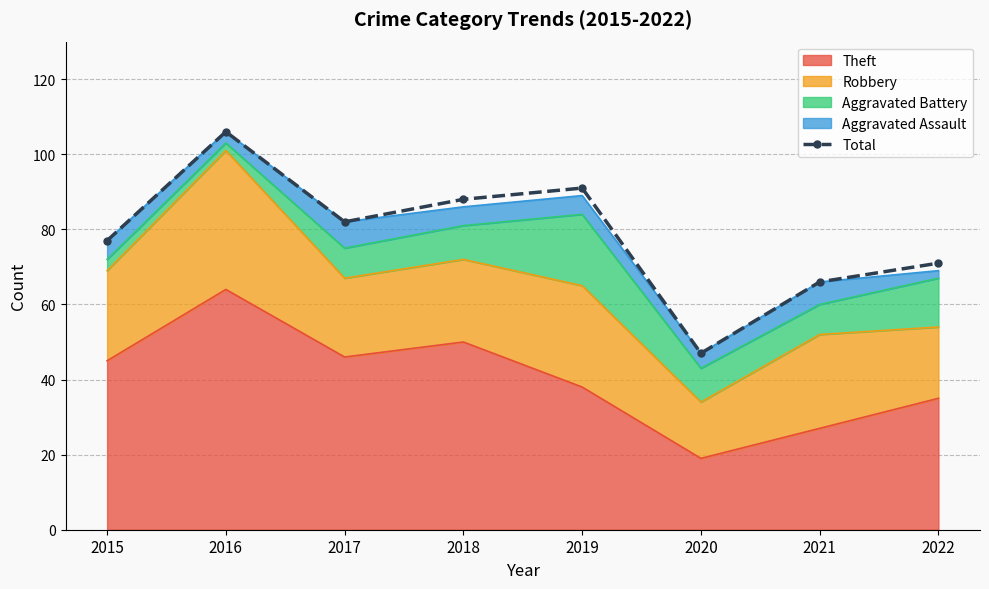

What is the ratio of the value at 2019 to the value at 2020?

1.9